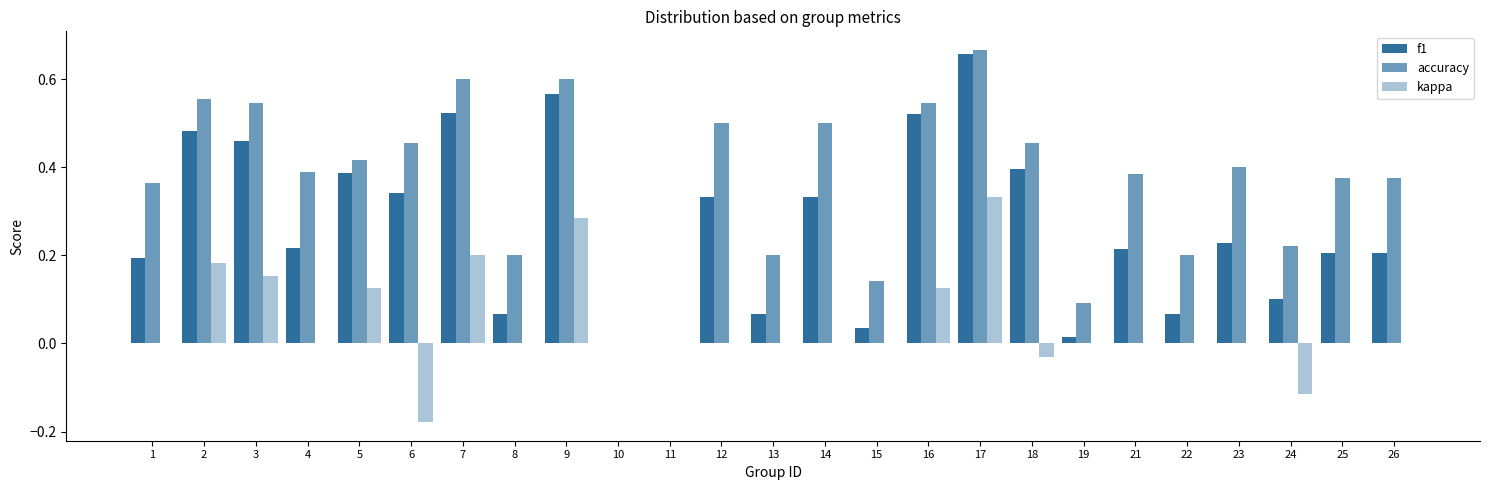

Which category has the highest value in the f1 series?

17